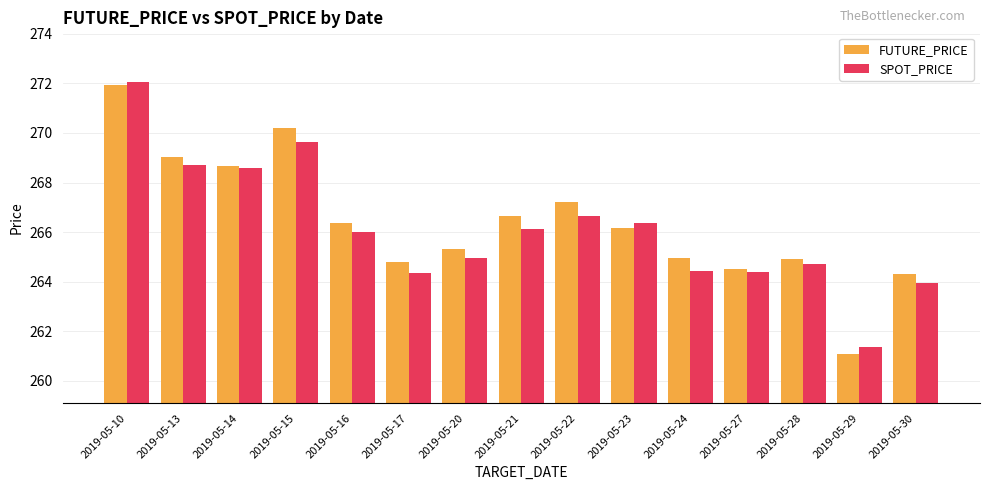

Which category has the lowest value in the FUTURE_PRICE series?

2019-05-29